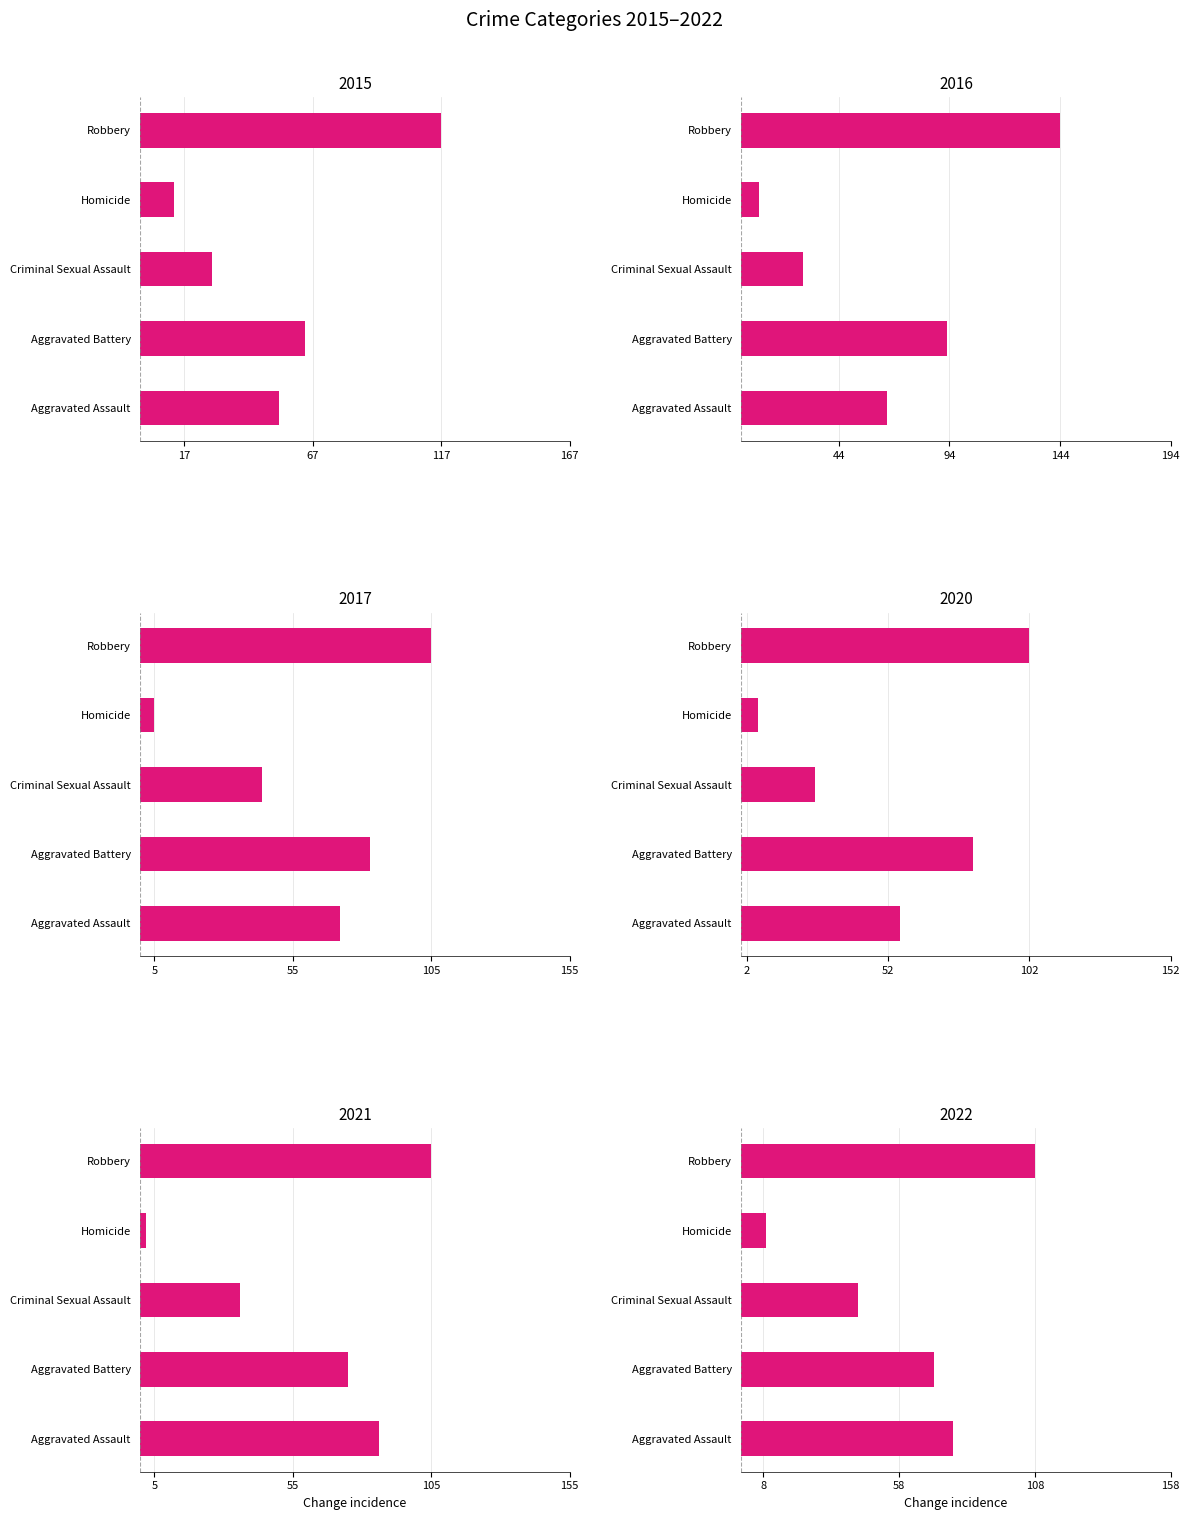

At which label does 2020 first exceed -56?

Criminal Sexual Assault